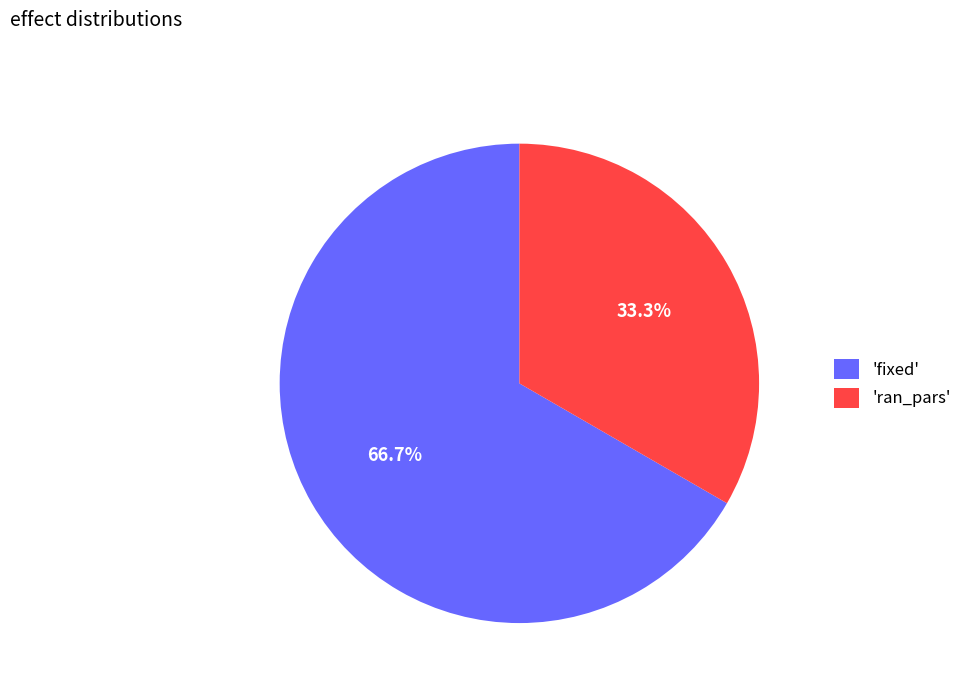

Which slice is the largest?

'fixed'